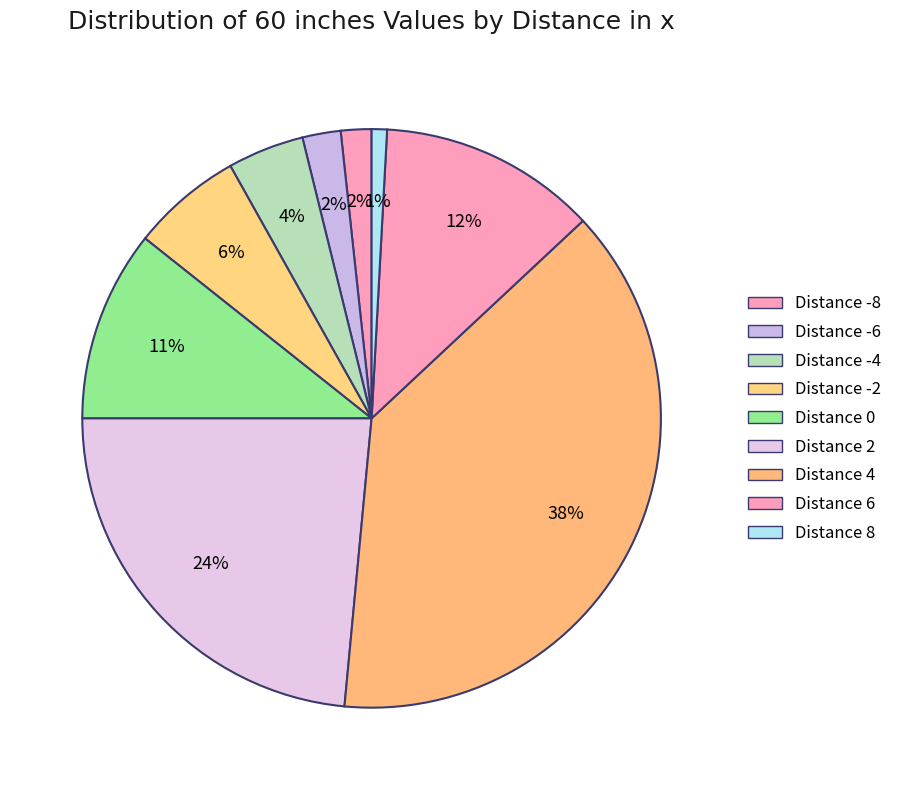

Count the number of slices in the pie.

9